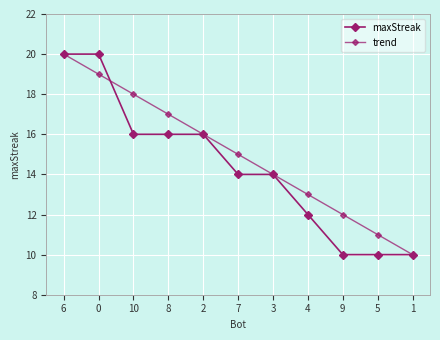

What is the label of the 3rd point from the left?

10